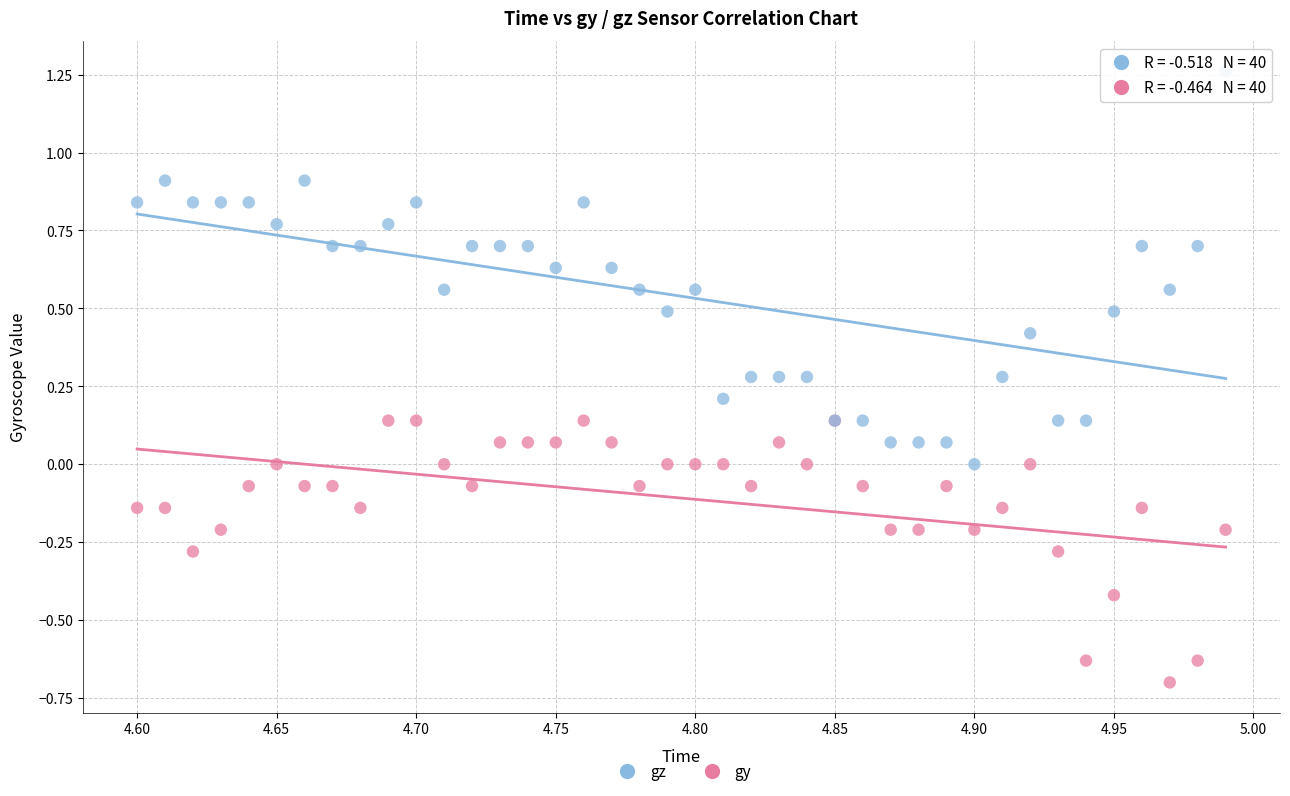

Which series has the largest Y range (max minus min)?

gz